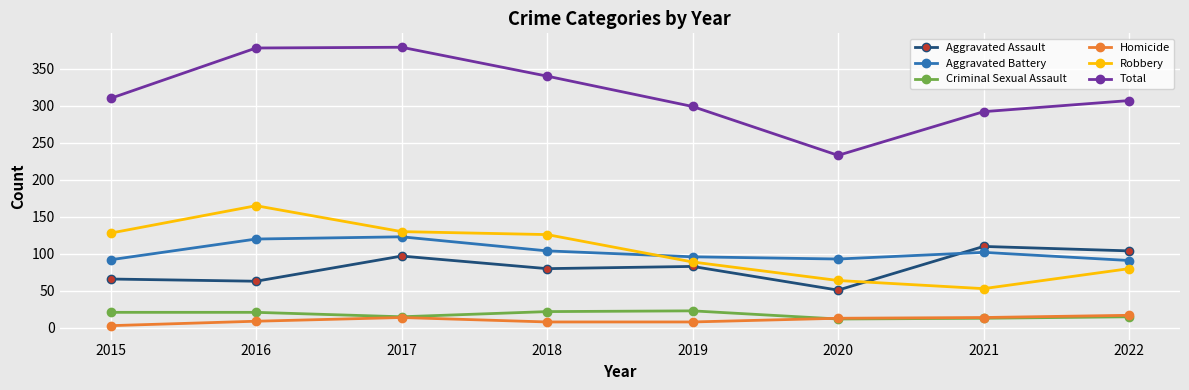

What value does the Total series have at 2018, to the nearest 5?

340